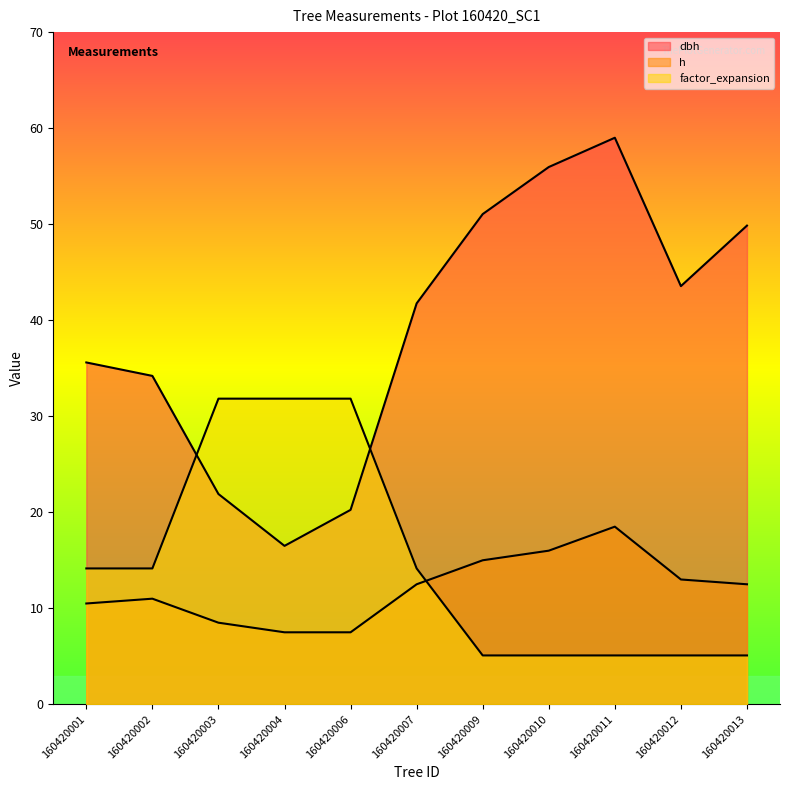

What are all the series names shown in the legend?

dbh, h, factor_expansion